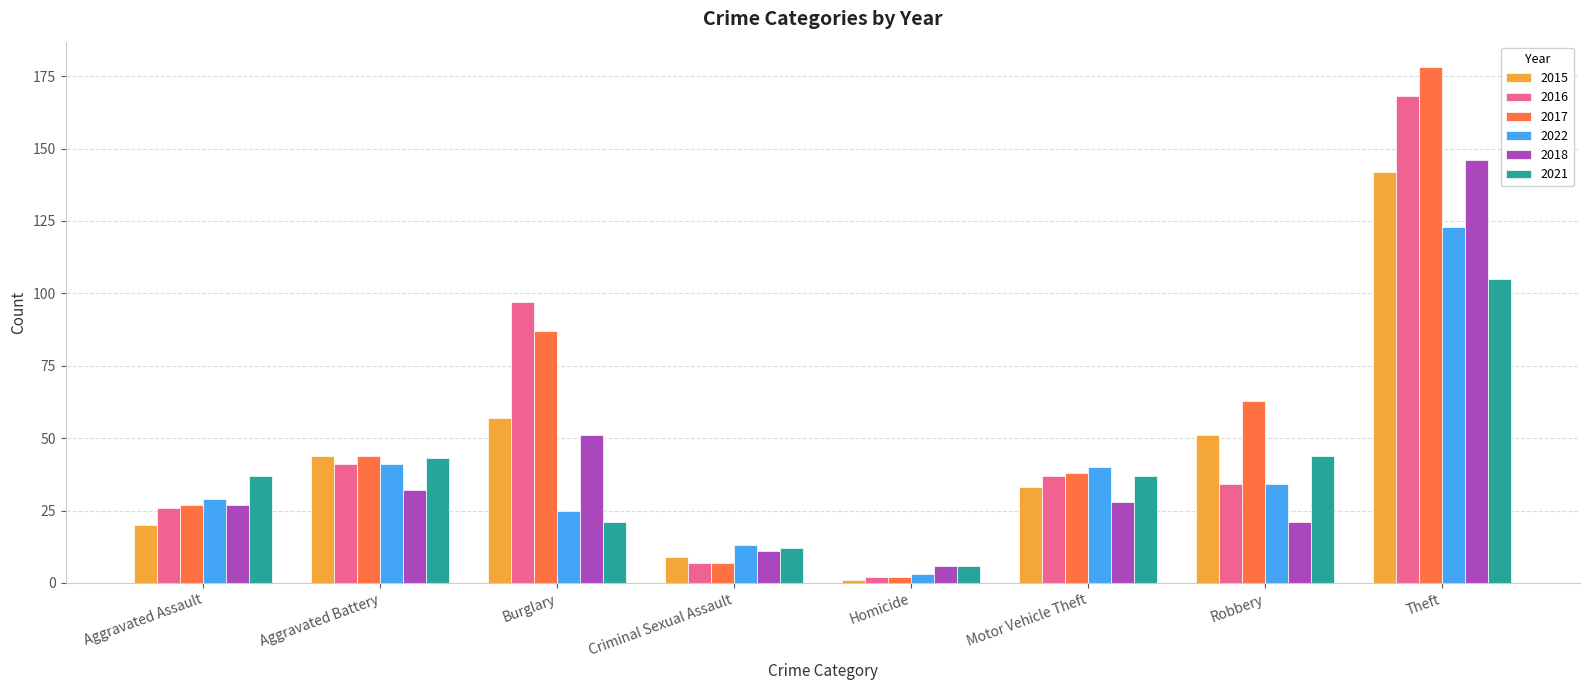

At which category is the sum across all series the highest?

Theft